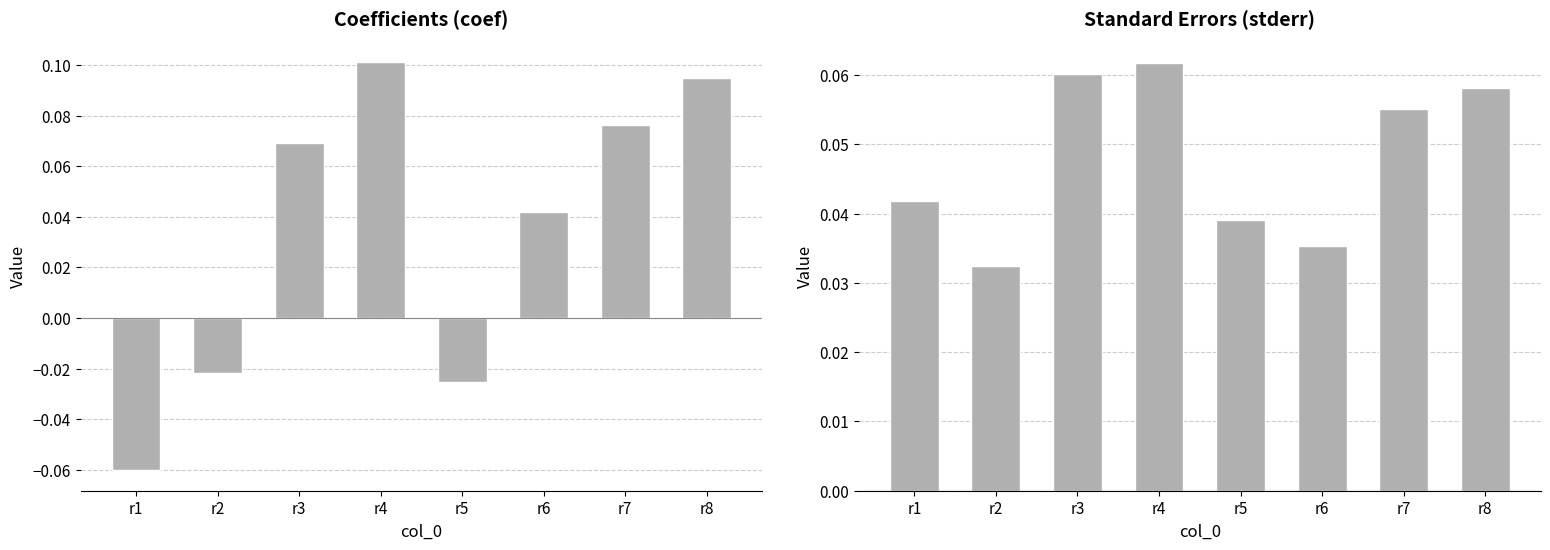

Are the bars horizontal?

No